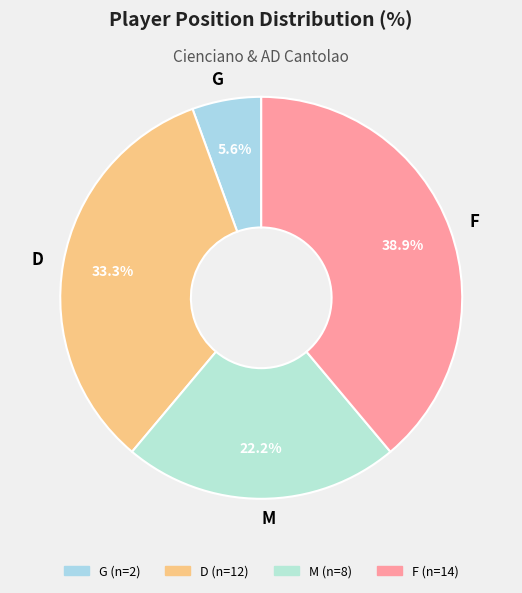

Which slice is the smallest?

G